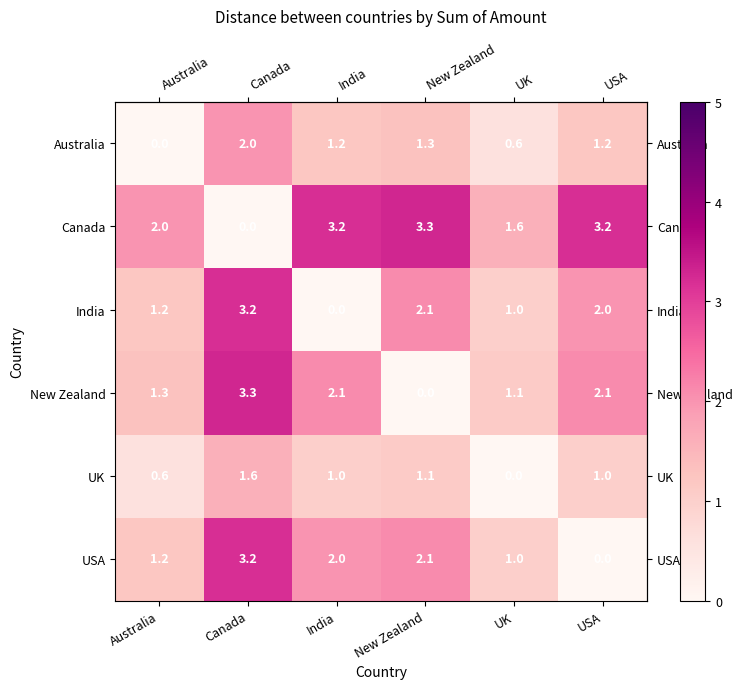

What is the total value across all series at UK?

5.3